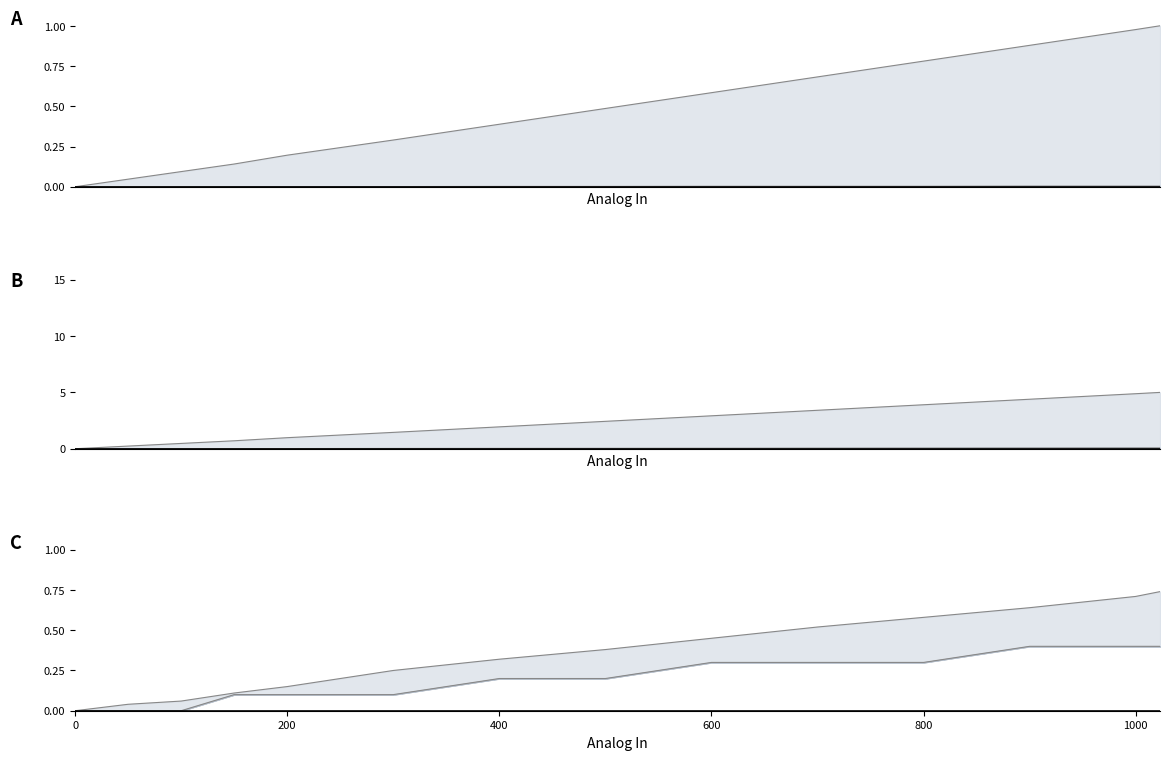

How many lines are shown in the chart?

5